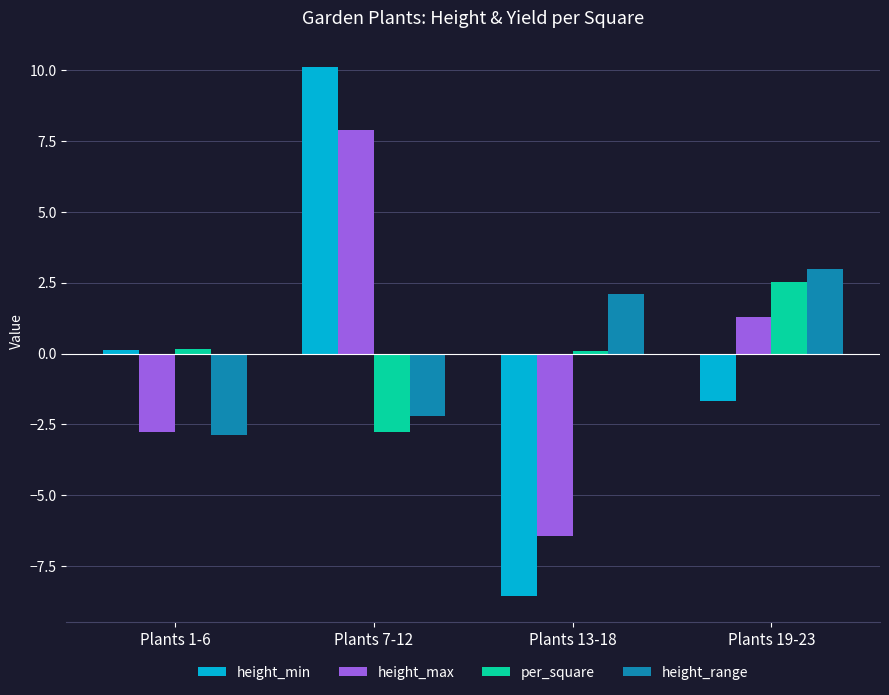

Rank the categories by height_min value from lowest to highest.

Plants 13-18, Plants 19-23, Plants 1-6, Plants 7-12